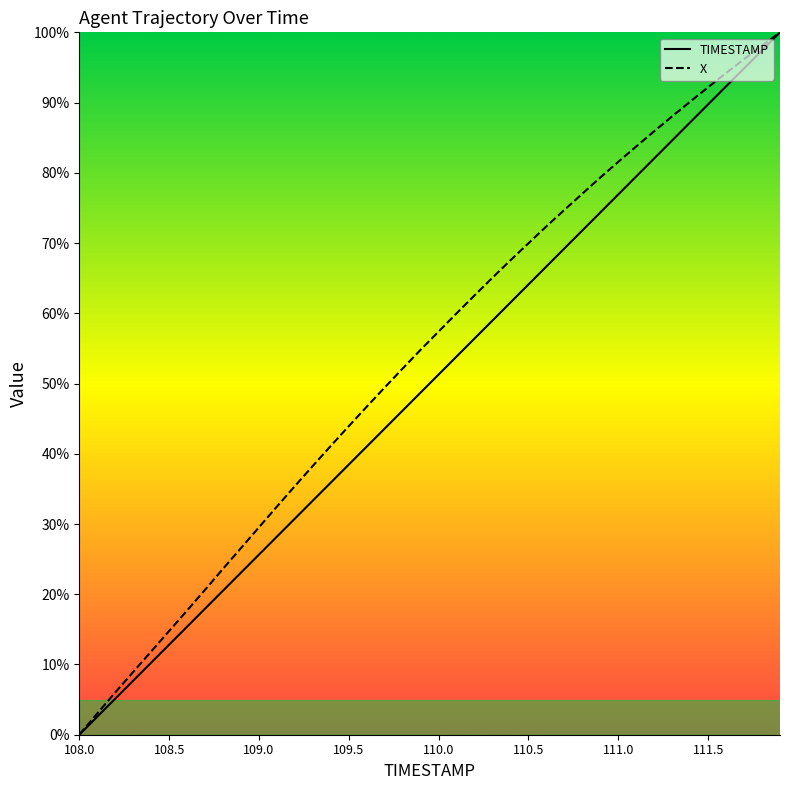

The X series shows 9.7 at 109.0. True or false?

False